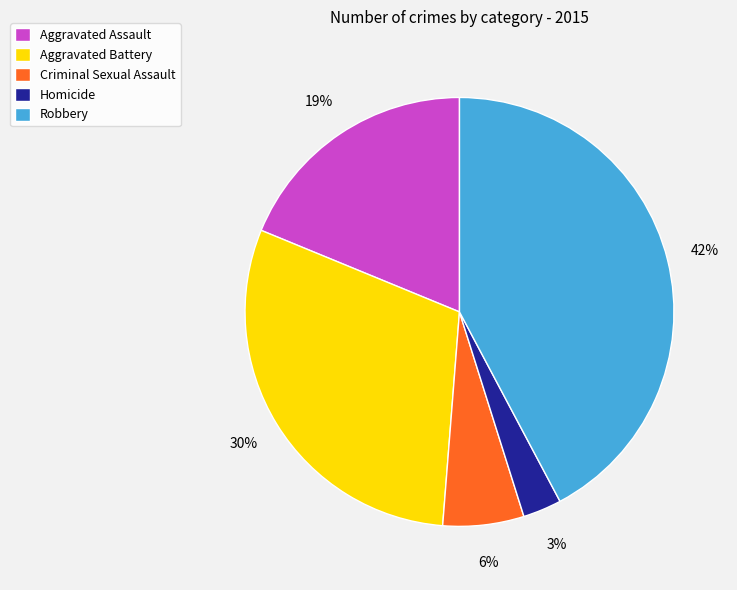

Combined, do Robbery and Aggravated Battery account for over 50%?

Yes